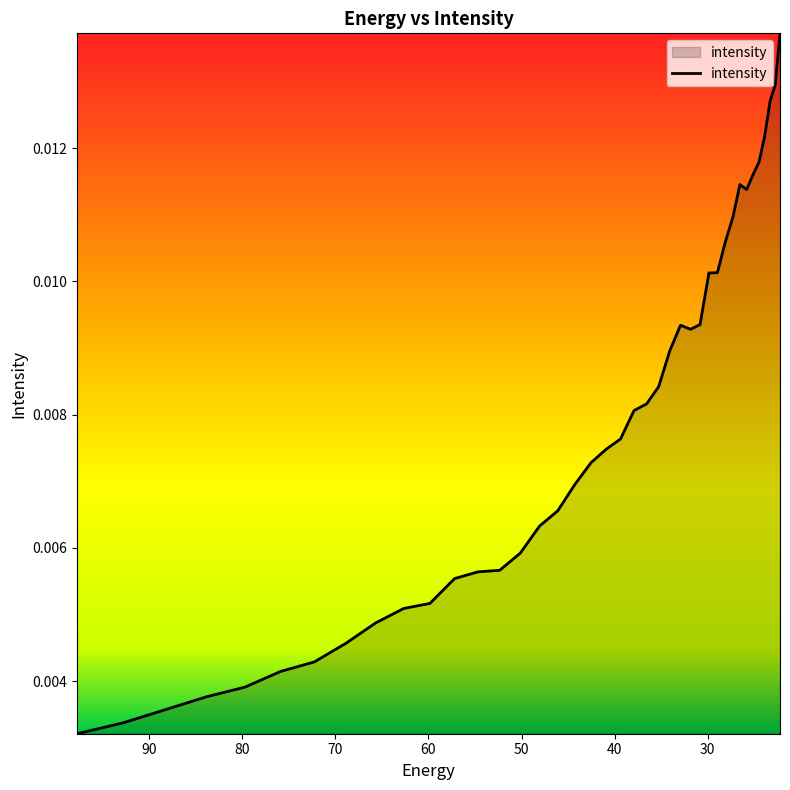

Is it true that the value at 15 is 0.0?

False